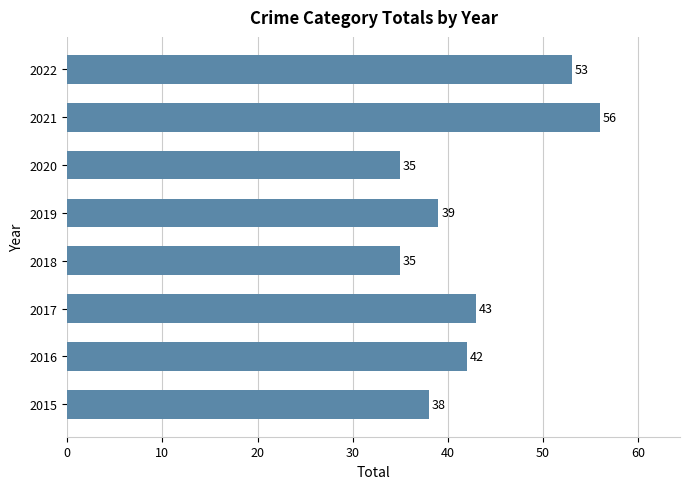

The chart shows a value of 72 at 2016. True or false?

False